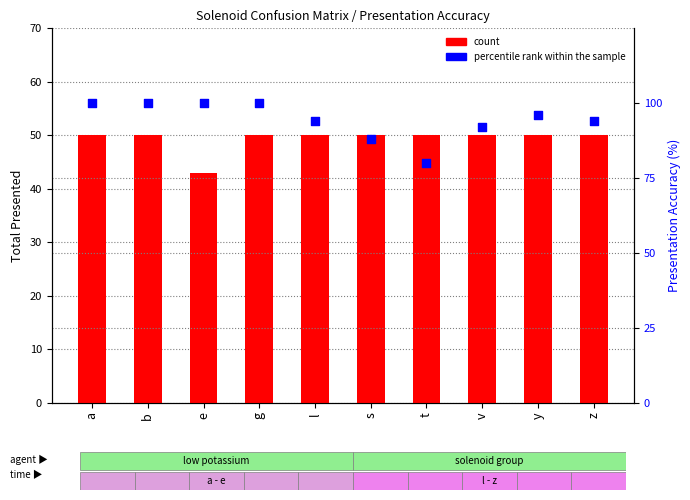

At how many categories does at least one series exceed 98?

4